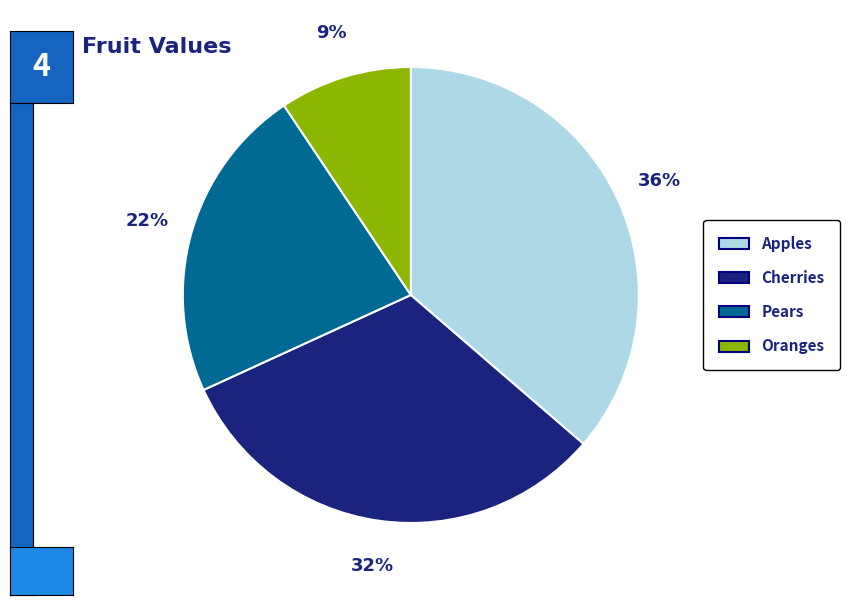

Which category has the biggest portion of the pie?

Apples